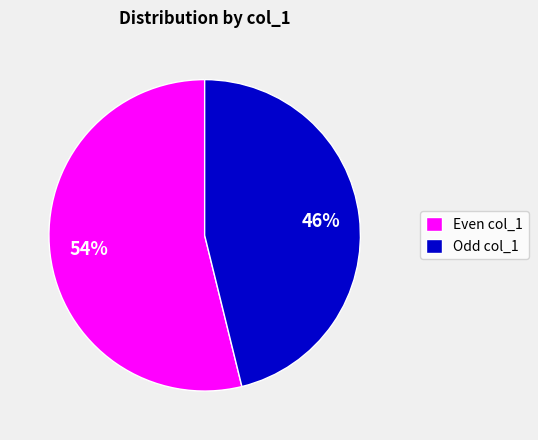

Between Odd col_1 and Even col_1, which is larger?

Even col_1